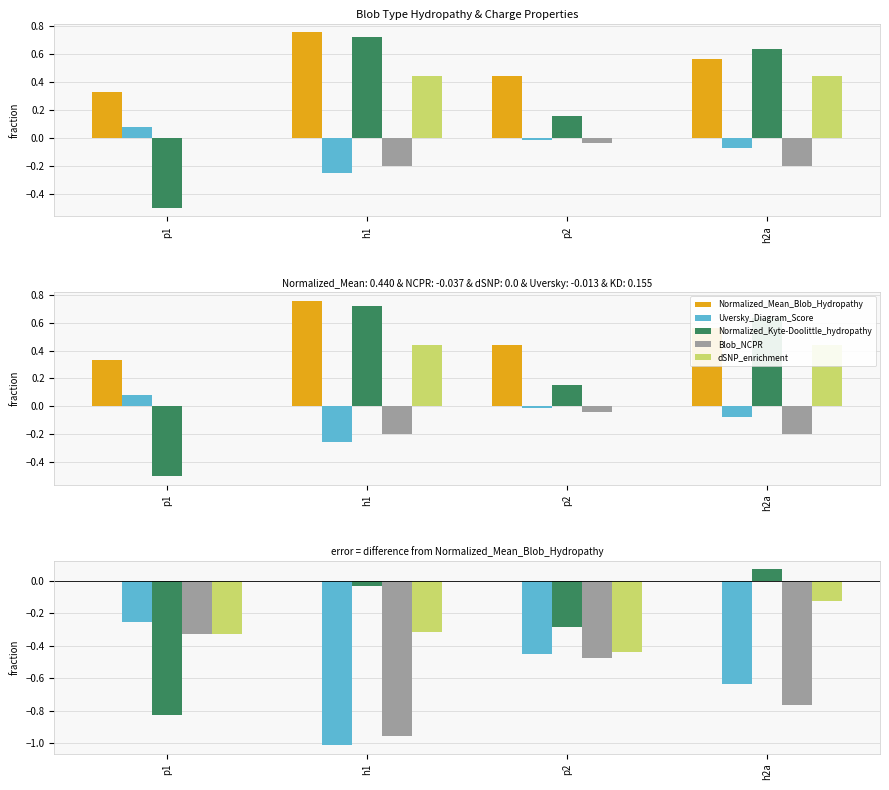

Reading left to right, list all the values displayed in this chart.

Normalized_Mean_Blob_Hydropathy: 0.0	0.0	0.0	0.0
Uversky_Diagram_Score: -0.3	-1.0	-0.5	-0.6
Normalized_Kyte-Doolittle_hydropathy: -0.8	-0.0	-0.3	0.1
Blob_NCPR: -0.3	-1.0	-0.5	-0.8
dSNP_enrichment: -0.3	-0.3	-0.4	-0.1